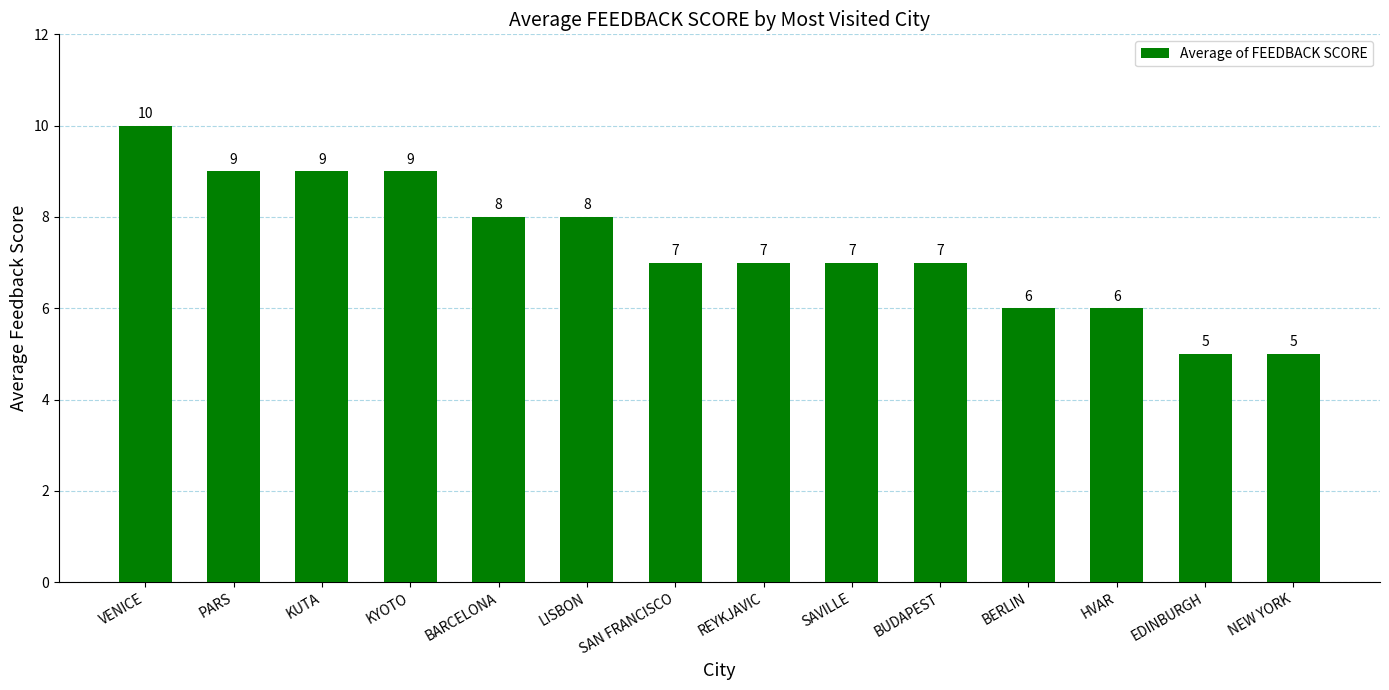

What is the sum of all values?

103